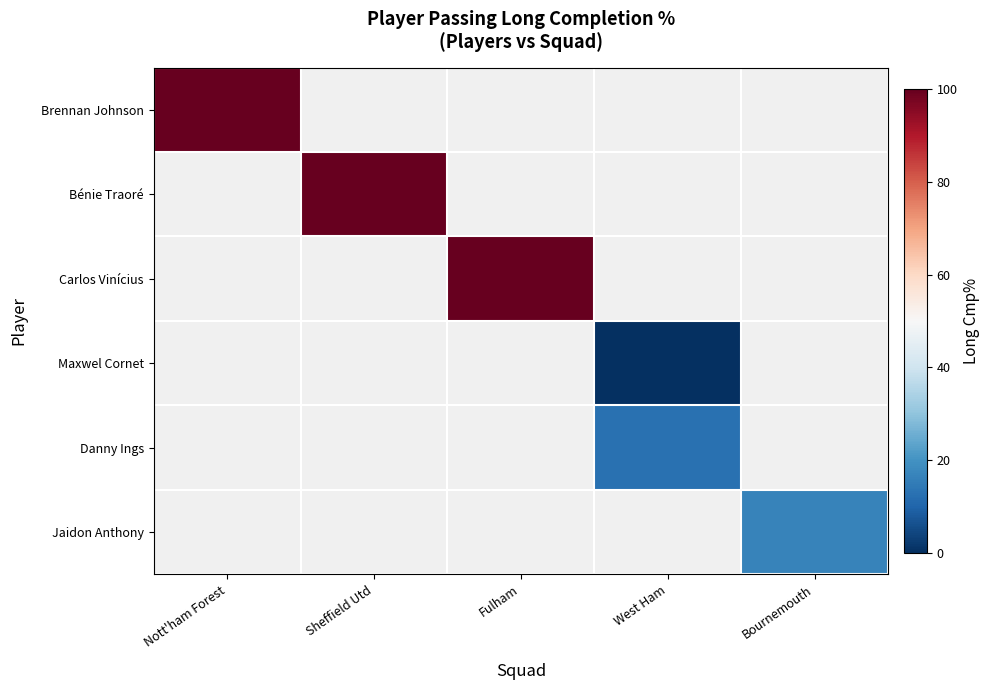

How many categories are shown in the chart?

5